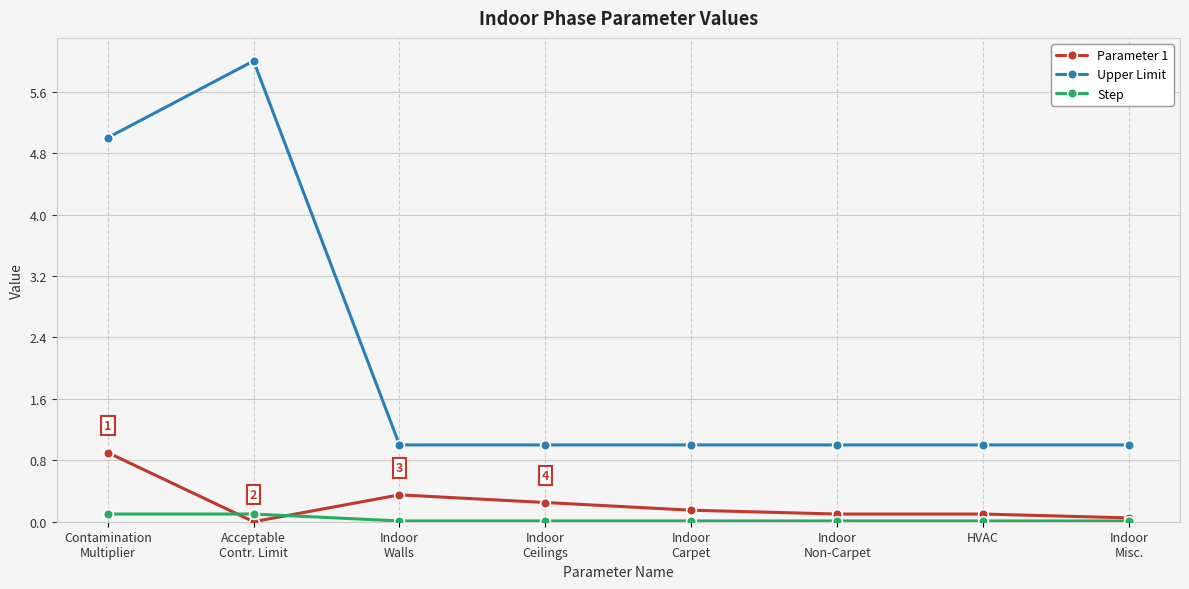

What is the sum of all Parameter 1 values?

1.9